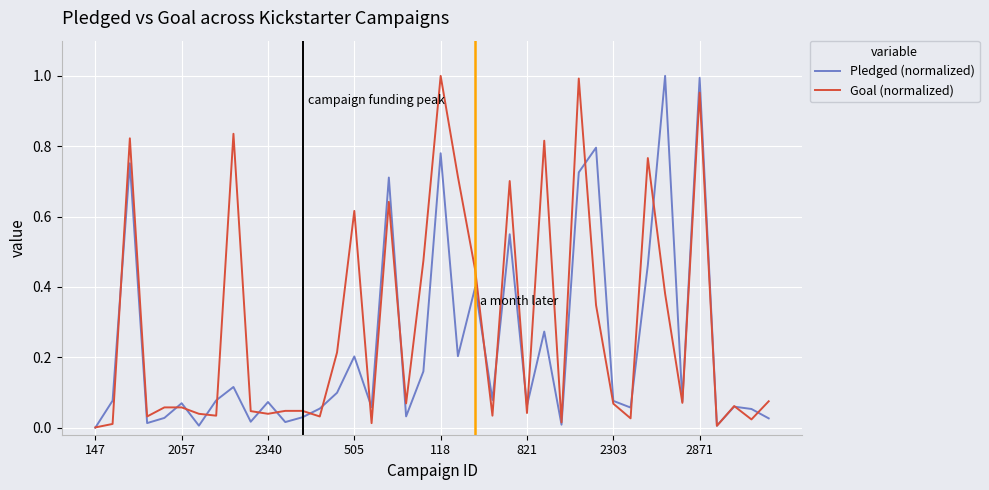

List the series in order of their overall mean, lowest first.

Pledged (normalized), Goal (normalized)